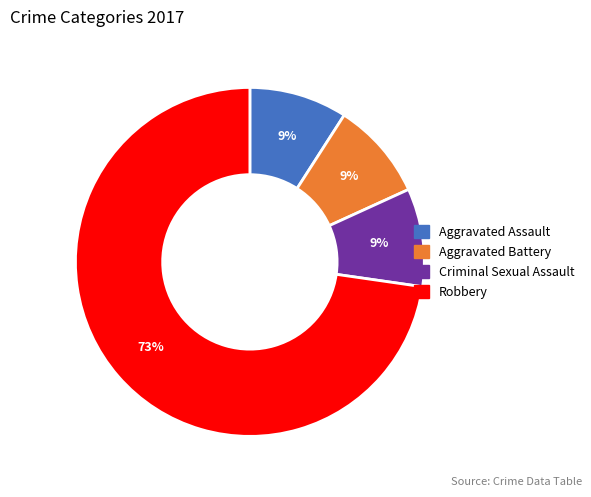

Count the number of slices in the pie.

4